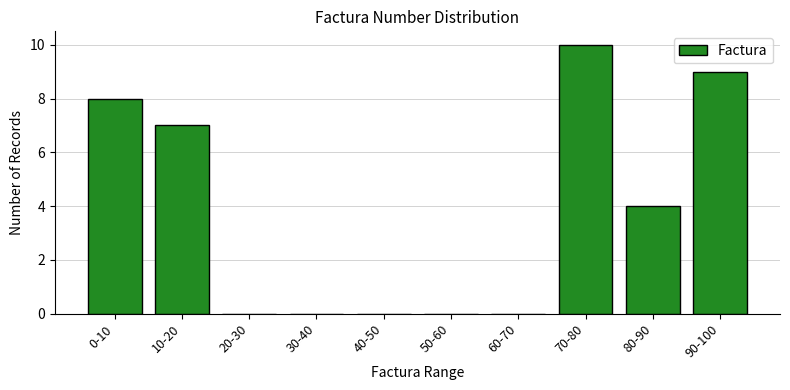

Reading left to right, what are all the values shown in this chart?

0-10=8	10-20=7	20-30=0	30-40=0	40-50=0	50-60=0	60-70=0	70-80=10	80-90=4	90-100=9